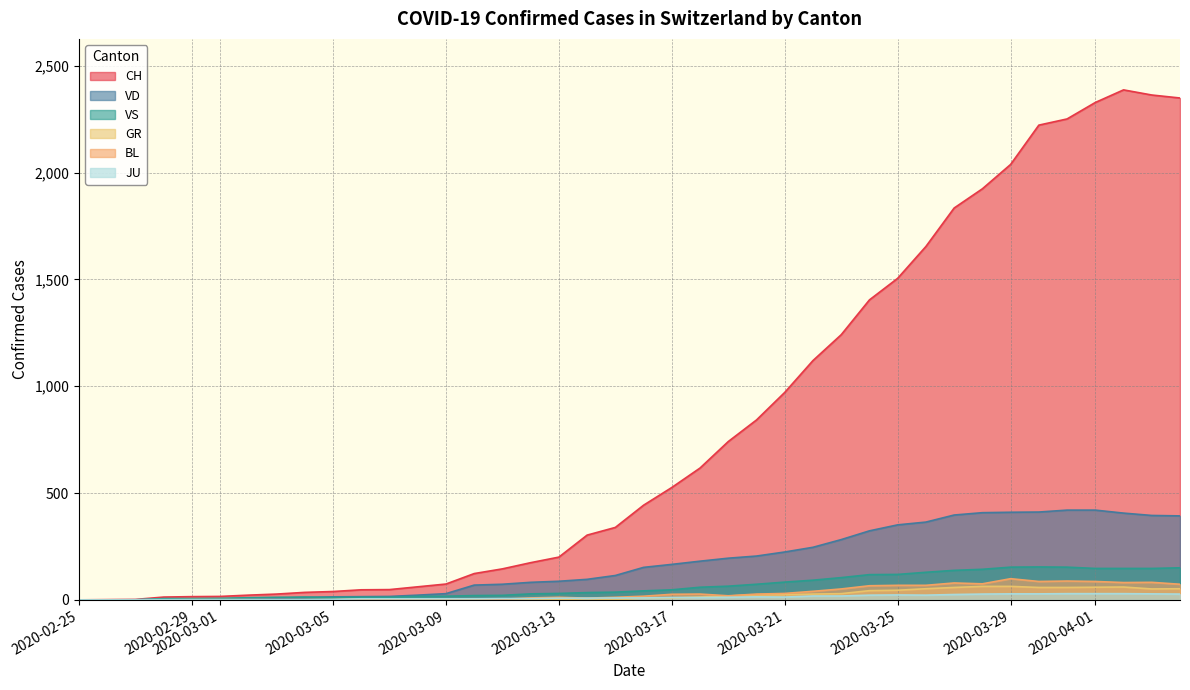

Which series has the widest spread of values?

CH